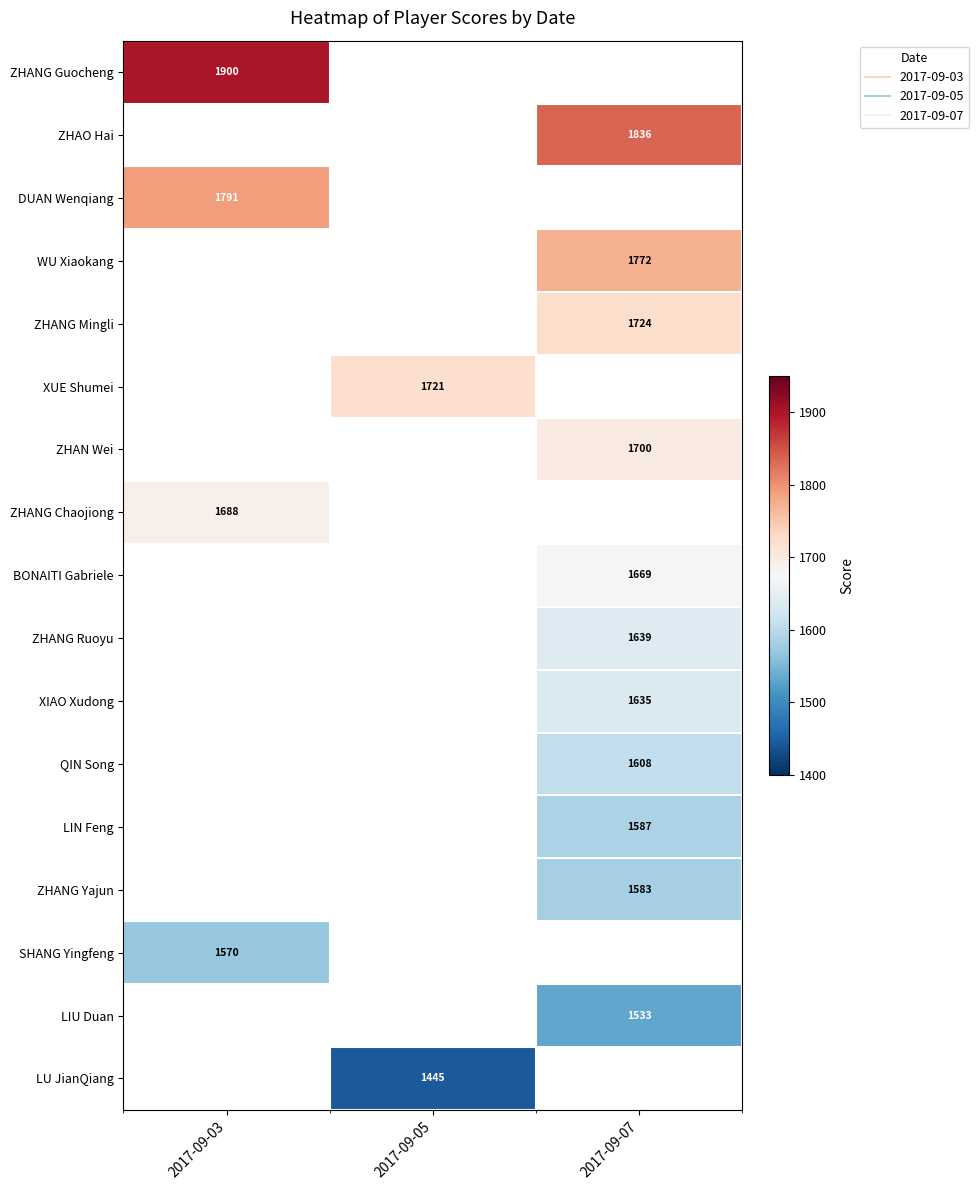

True or false: ZHANG Guocheng has a value of 1900.0 at 2017-09-03.

True